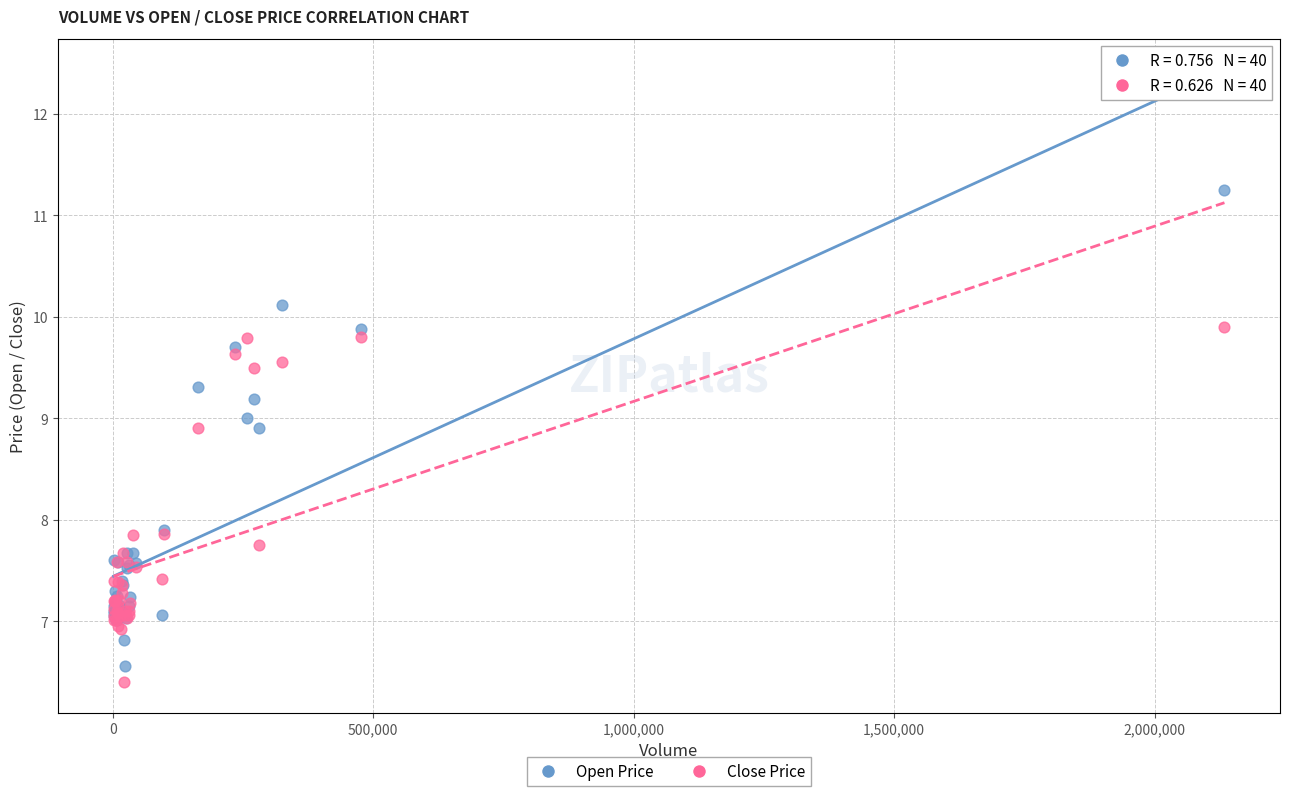

Which series reaches the minimum Y coordinate?

Close Price